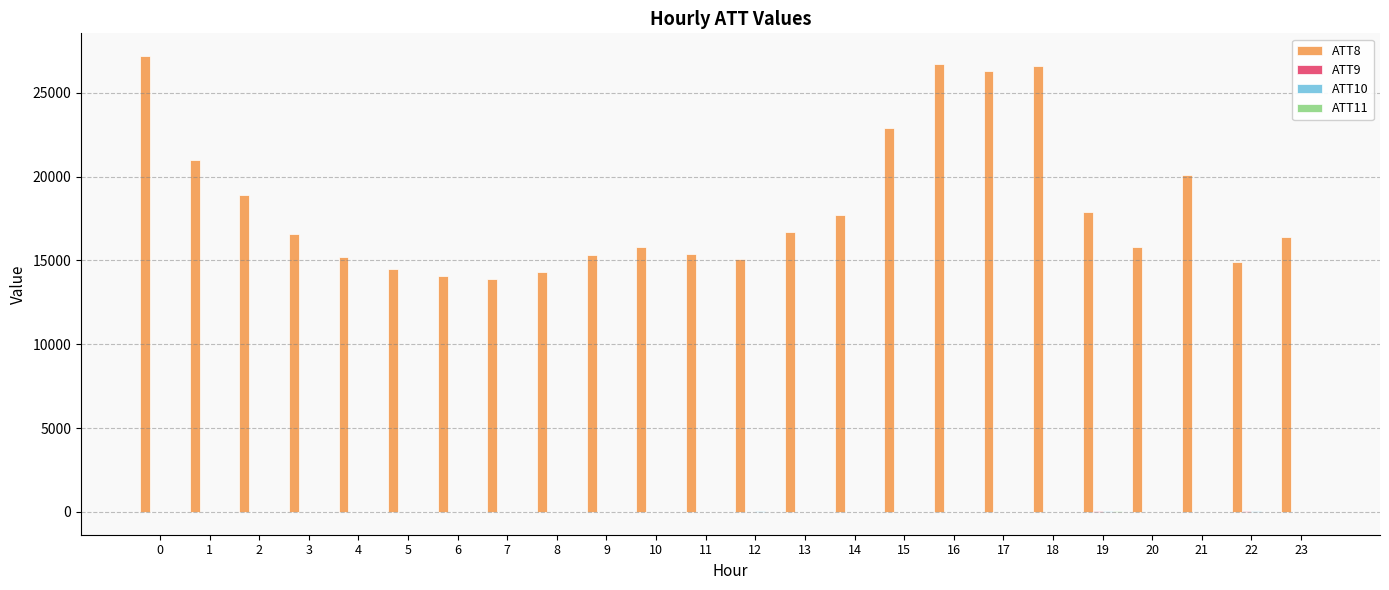

What is the greatest value displayed?

27200.0